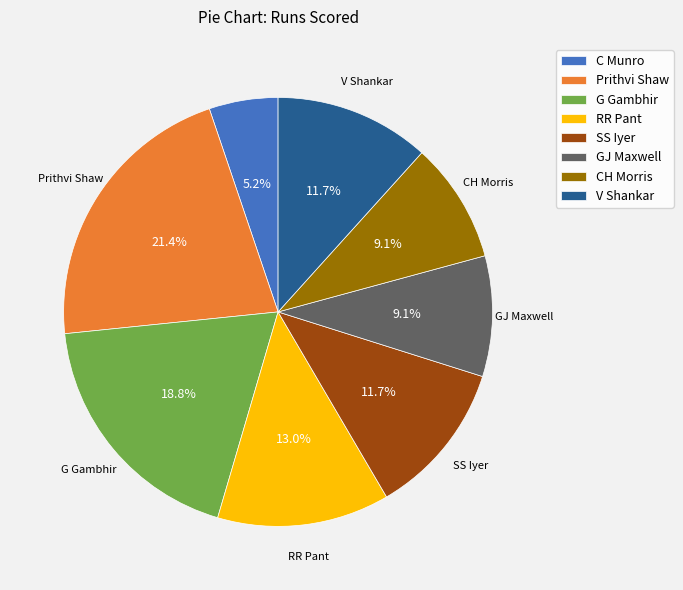

What percentage is the Prithvi Shaw slice, to the nearest percent?

21%